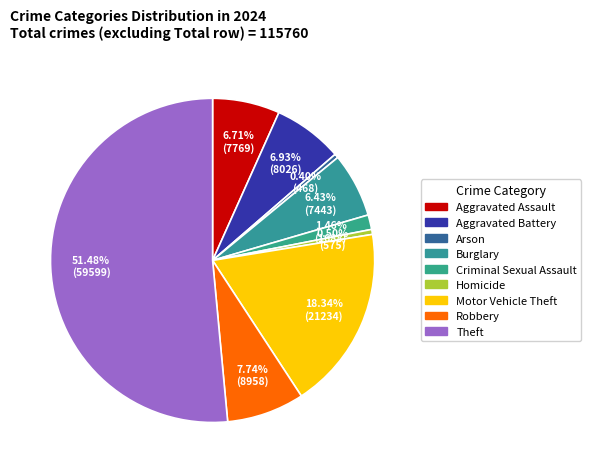

Between Burglary and Homicide, which is larger?

Burglary